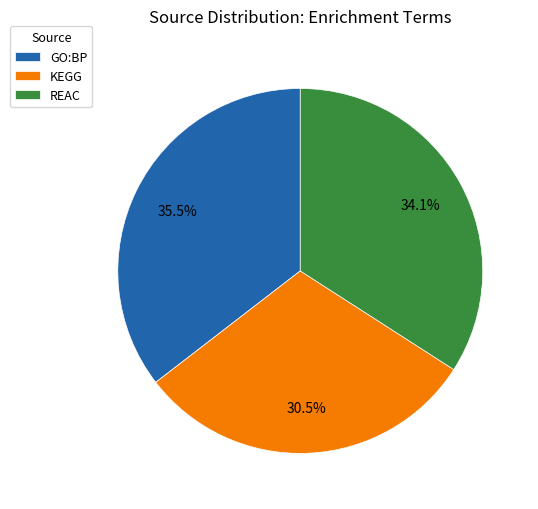

Is GO:BP the majority of the pie?

No